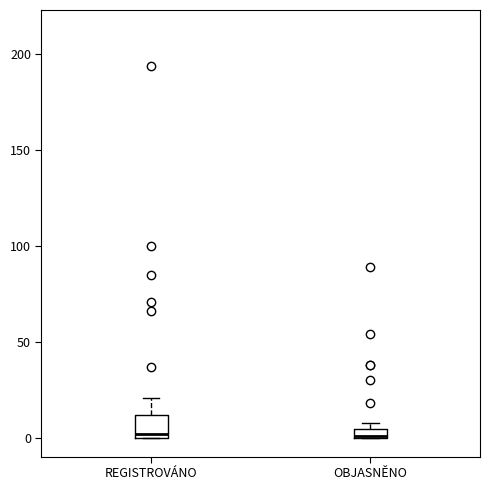

Which box is the tallest, from its lower edge to its upper edge?

REGISTROVÁNO